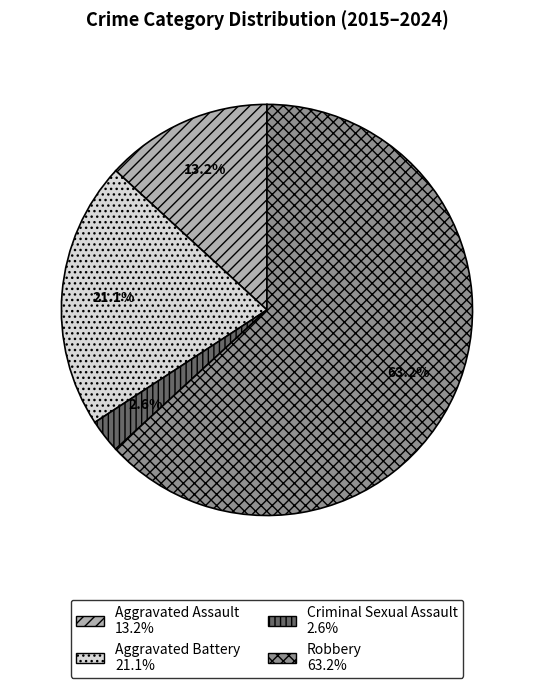

Rank the categories by value from lowest to highest.

Criminal Sexual Assault, Aggravated Assault, Aggravated Battery, Robbery